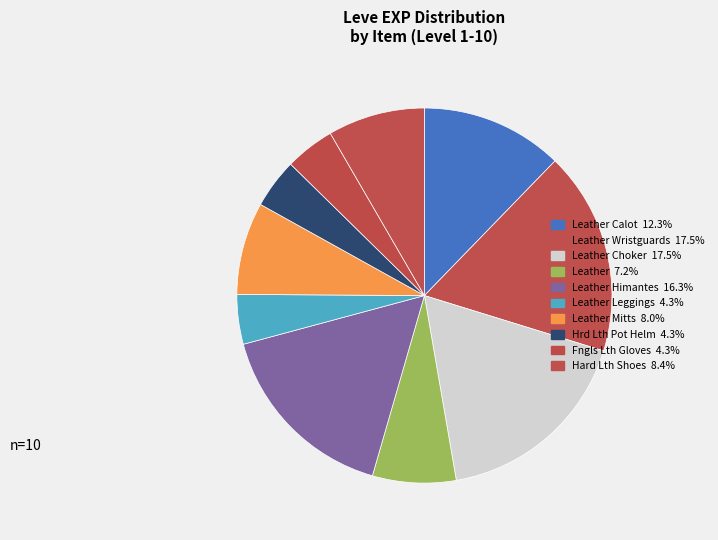

Count the number of slices in the pie.

10